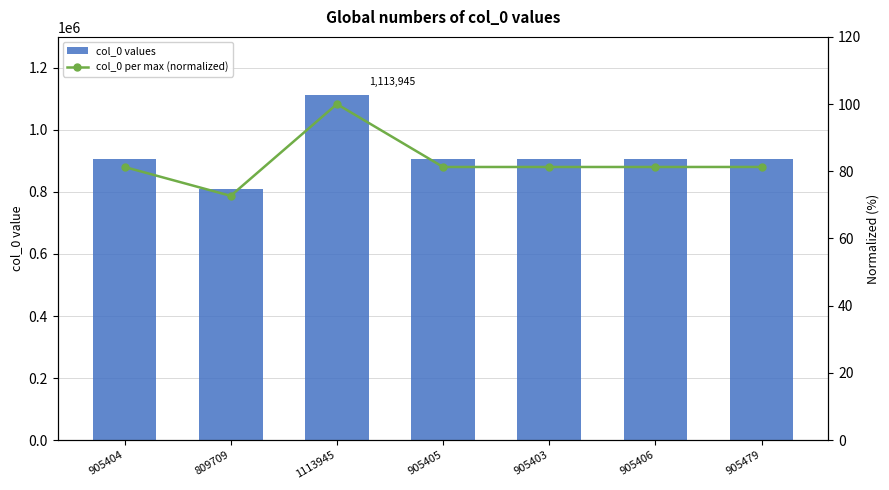

Does the chart contain any negative values?

No